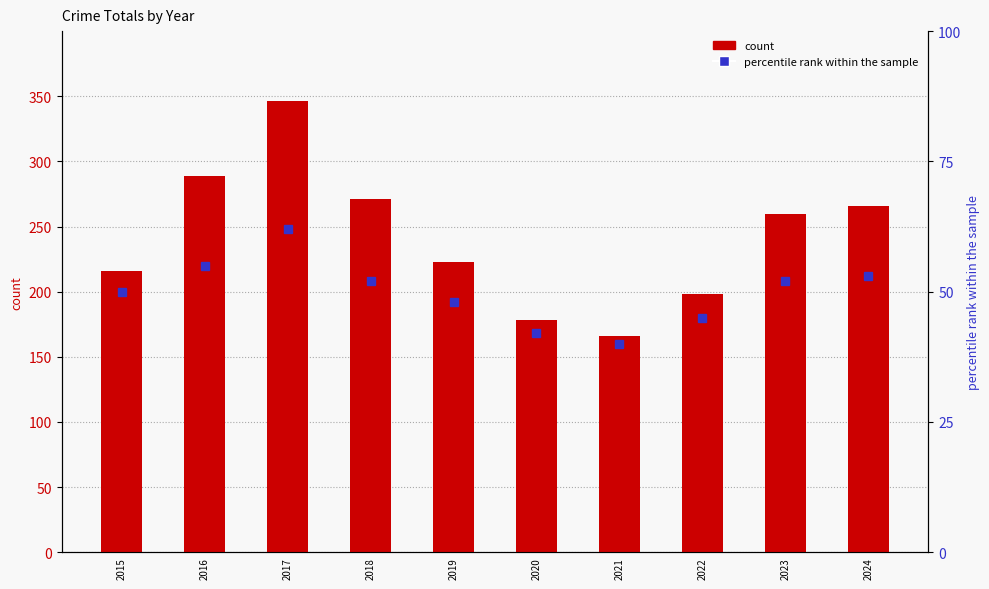

List the series in order of their overall mean, highest first.

count, percentile rank within the sample